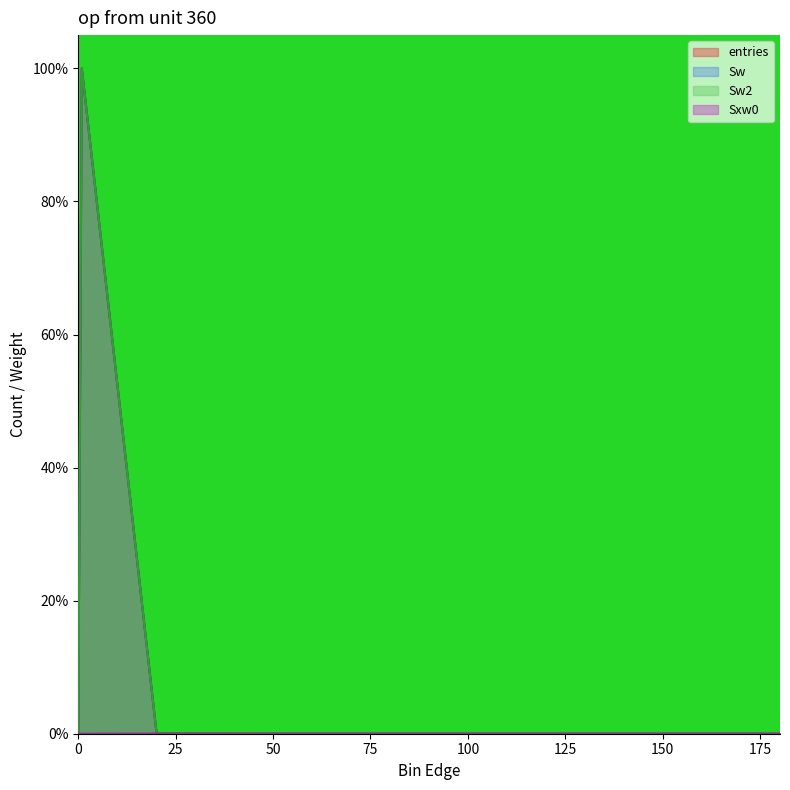

At which category does Sw2 reach its first local peak?

0.9